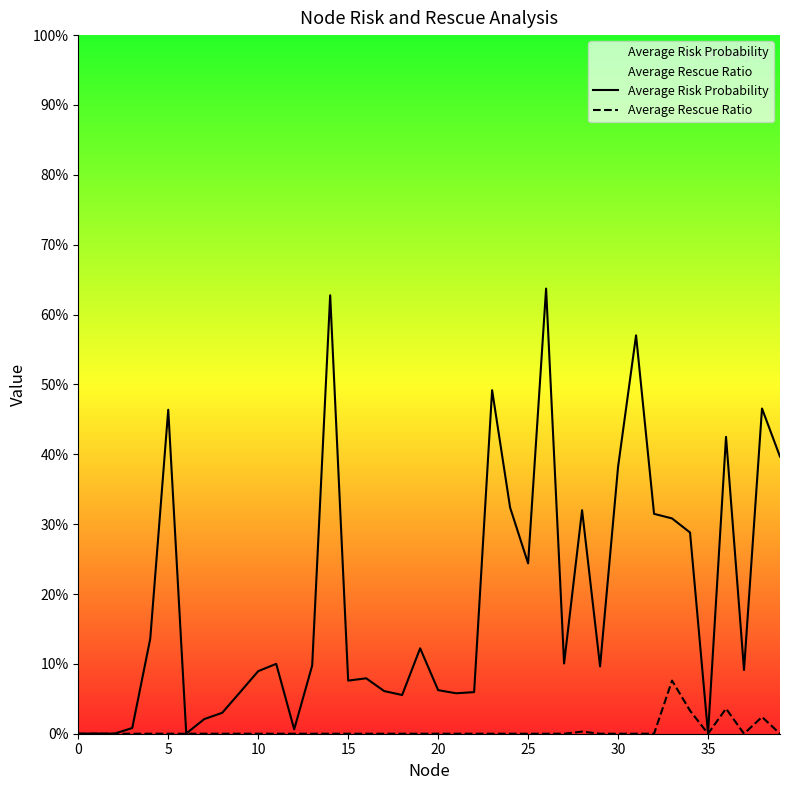

Is it true that Average Rescue Ratio equals 0.0 at 26?

True